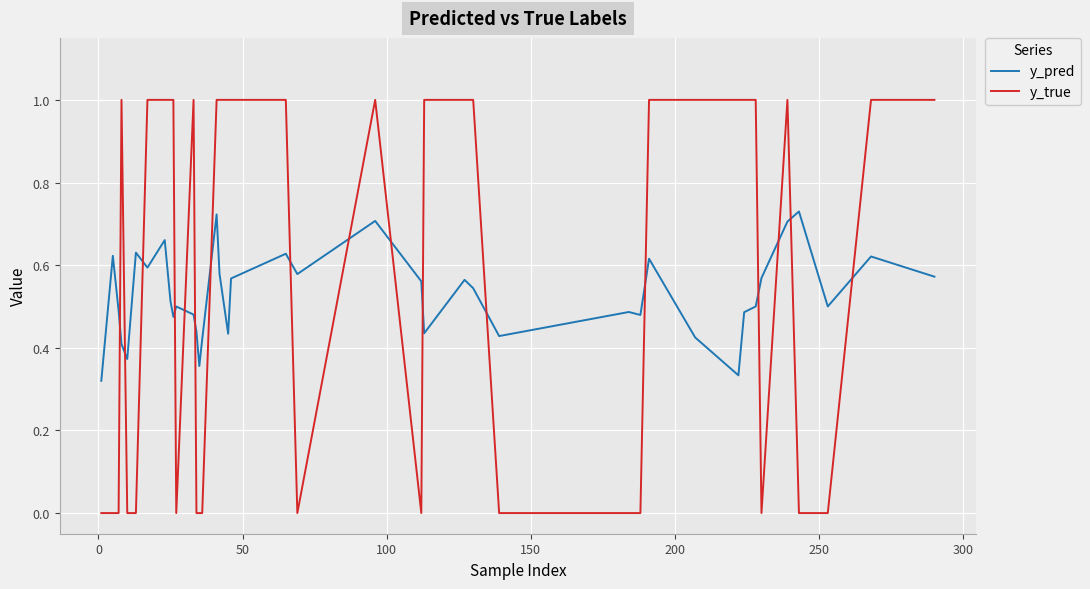

What is the difference between the maximum and minimum values in the y_true series?

1.0